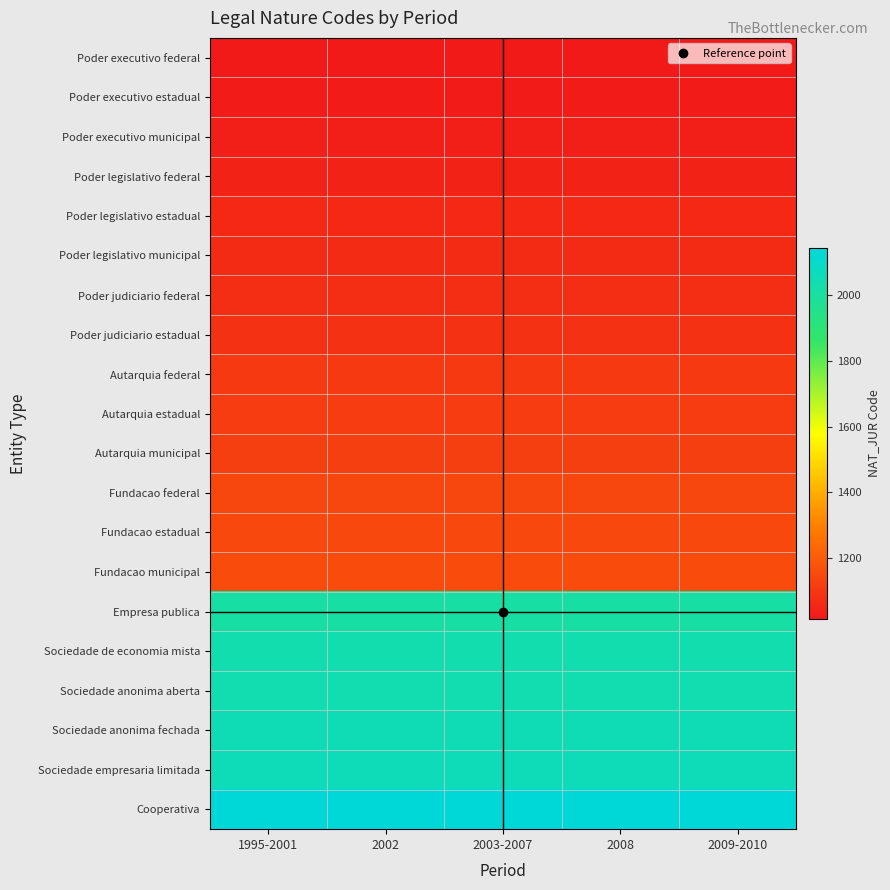

Which has a higher value, 2002 or 2003-2007?

2002